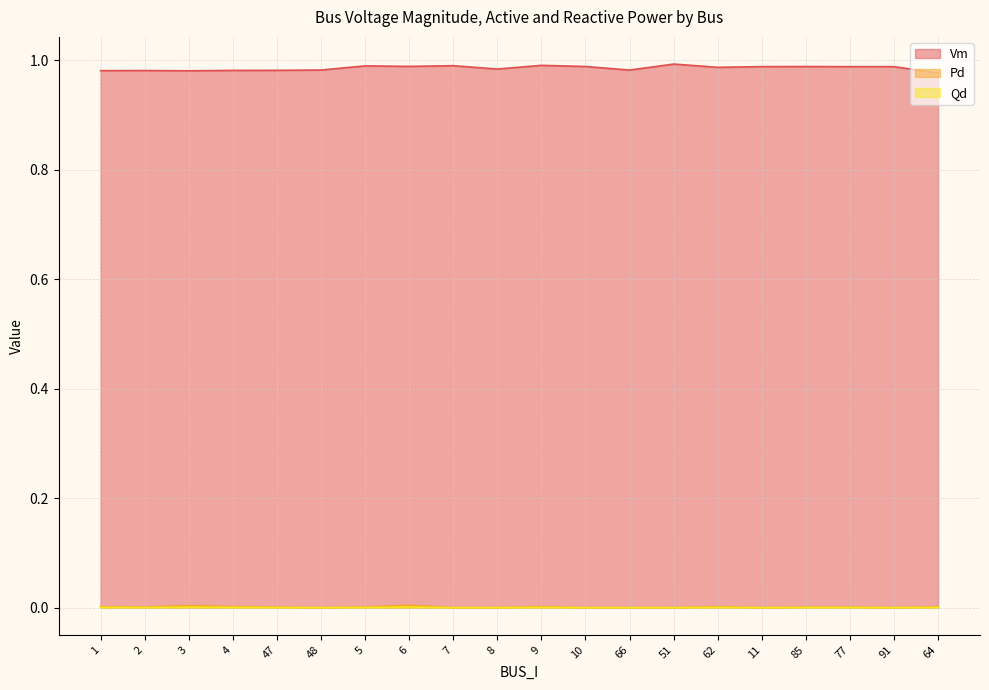

Does the chart have visible grid lines?

Yes